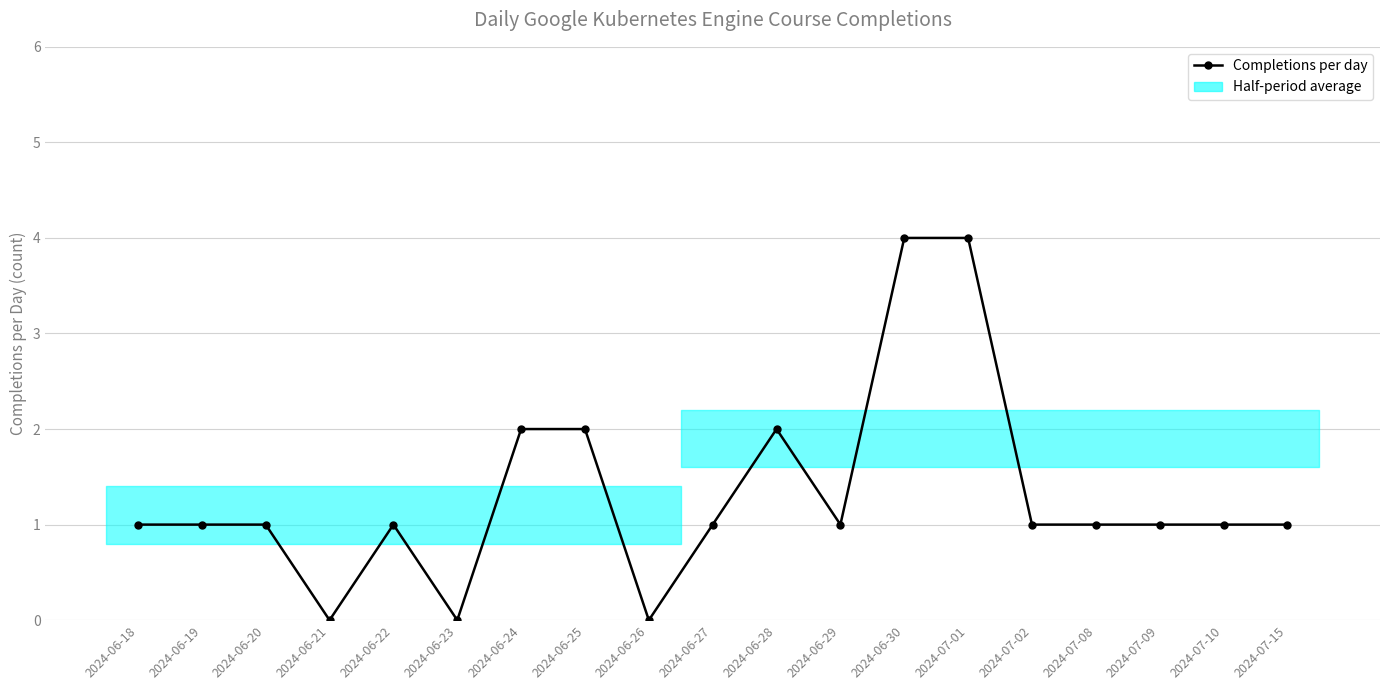

Count the values in the range 1 to 2.

14